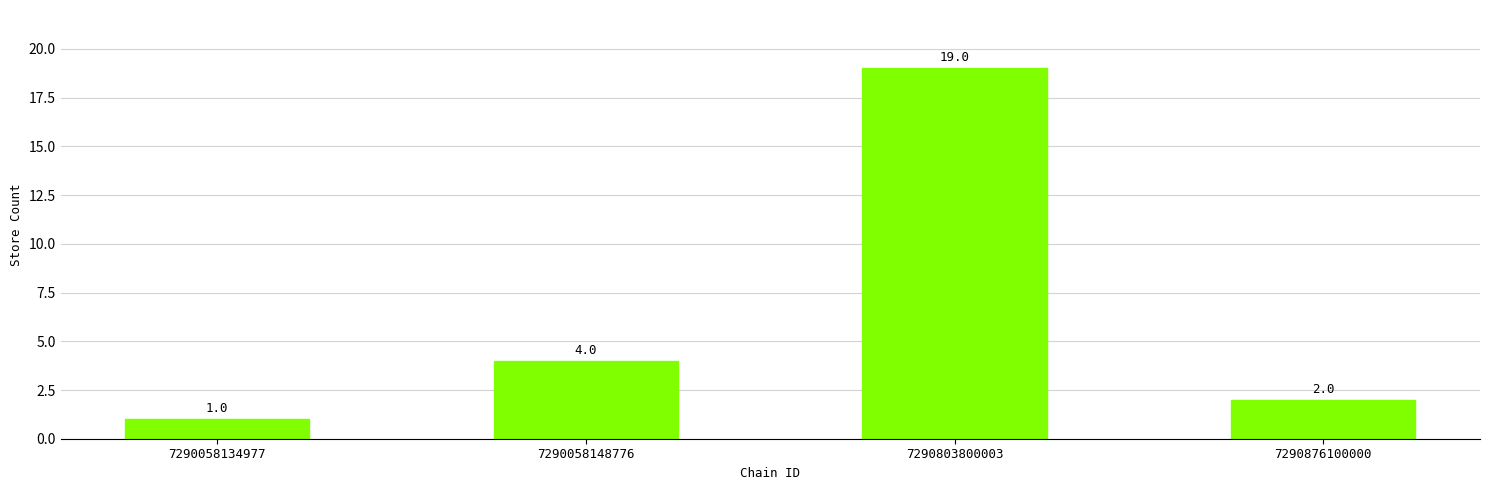

List the labels in order of value, largest first.

7290803800003, 7290058148776, 7290876100000, 7290058134977